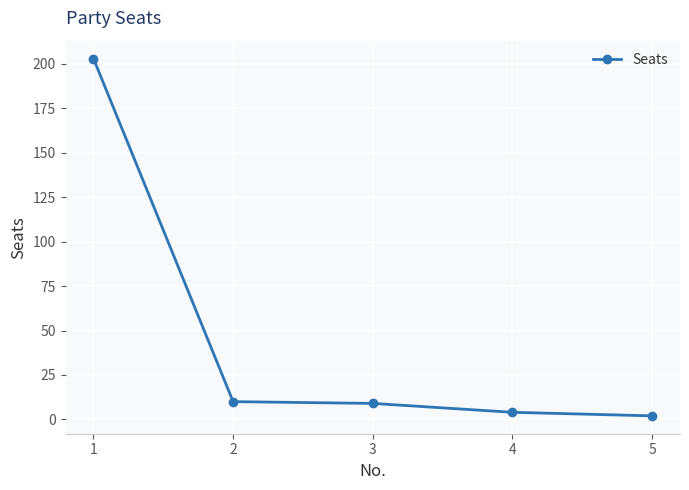

Does the chart have visible grid lines?

Yes